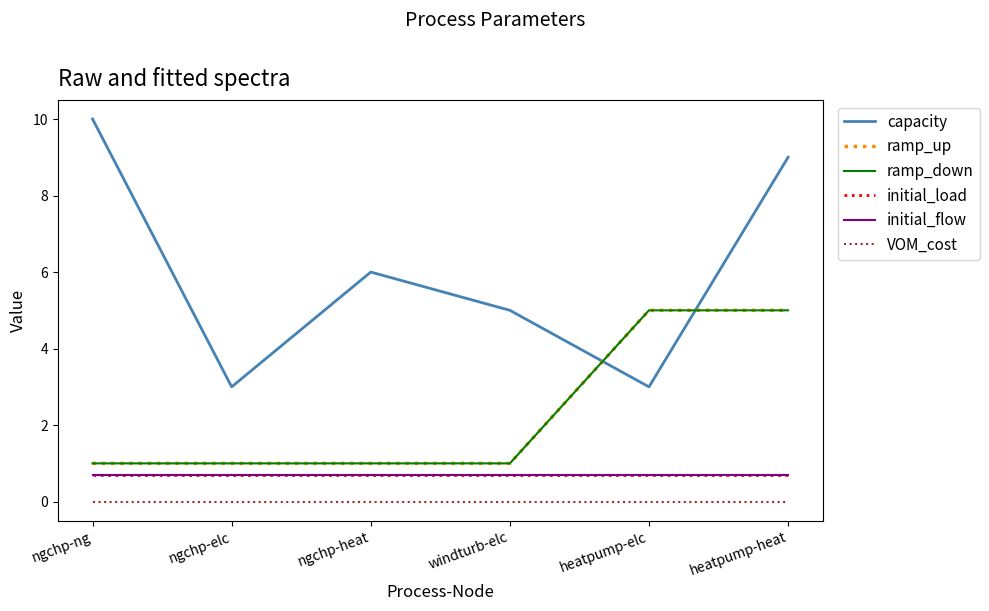

Does the chart display data point markers on the line(s)?

No